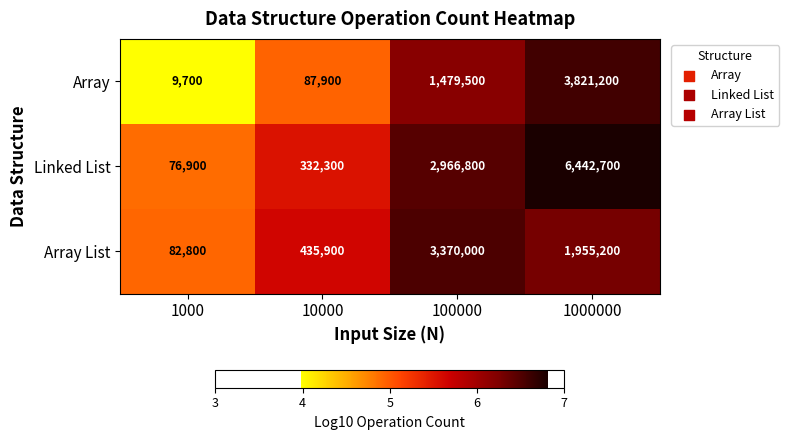

Reading right to left, transcribe all the data shown in this chart.

Array: 3821200	1479500	87900	9700
Linked List: 6442700	2966800	332300	76900
Array List: 1955200	3370000	435900	82800